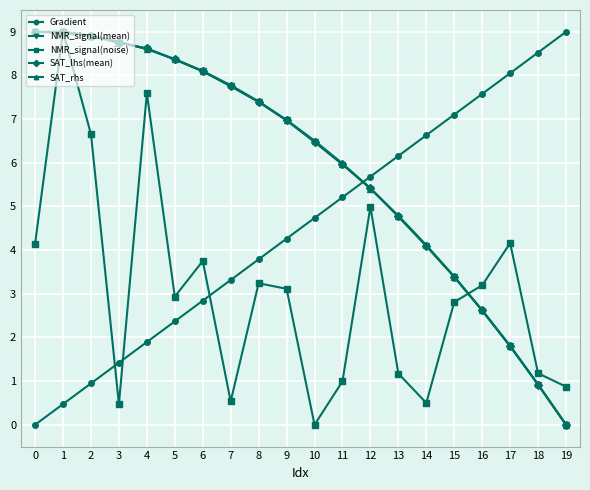

What is the highest value of the SAT_rhs series?

9.0